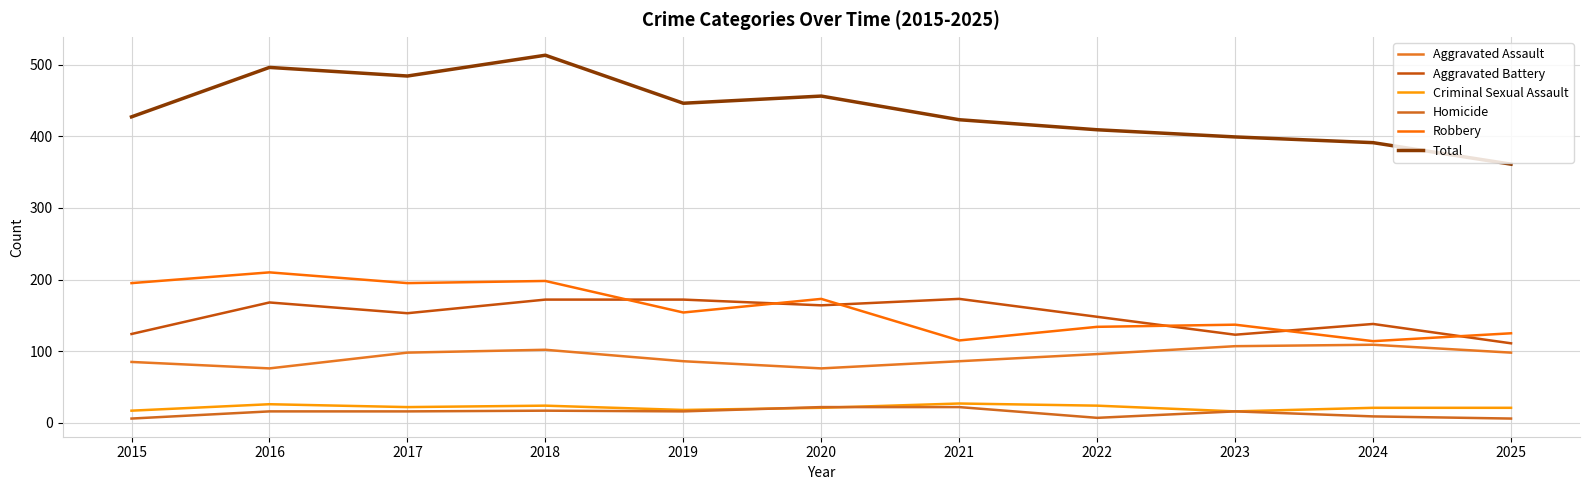

True or false: Homicide and Aggravated Assault intersect in this chart.

False